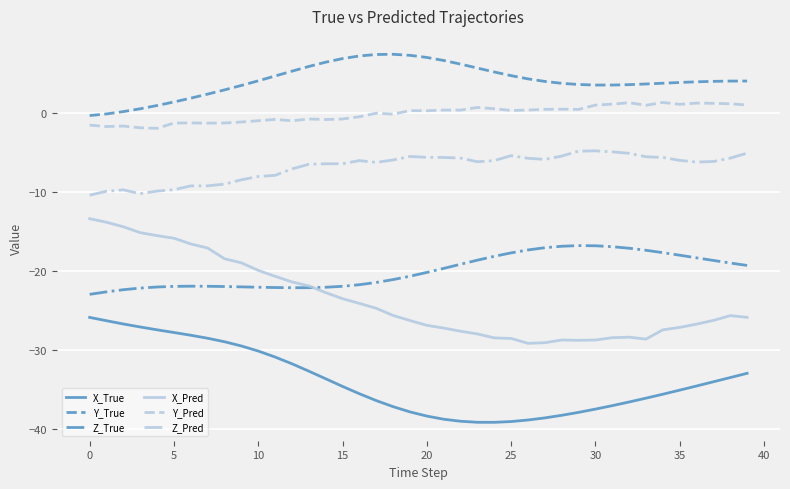

List the series in order of their peak value, lowest first.

X_True, Z_True, X_Pred, Z_Pred, Y_Pred, Y_True